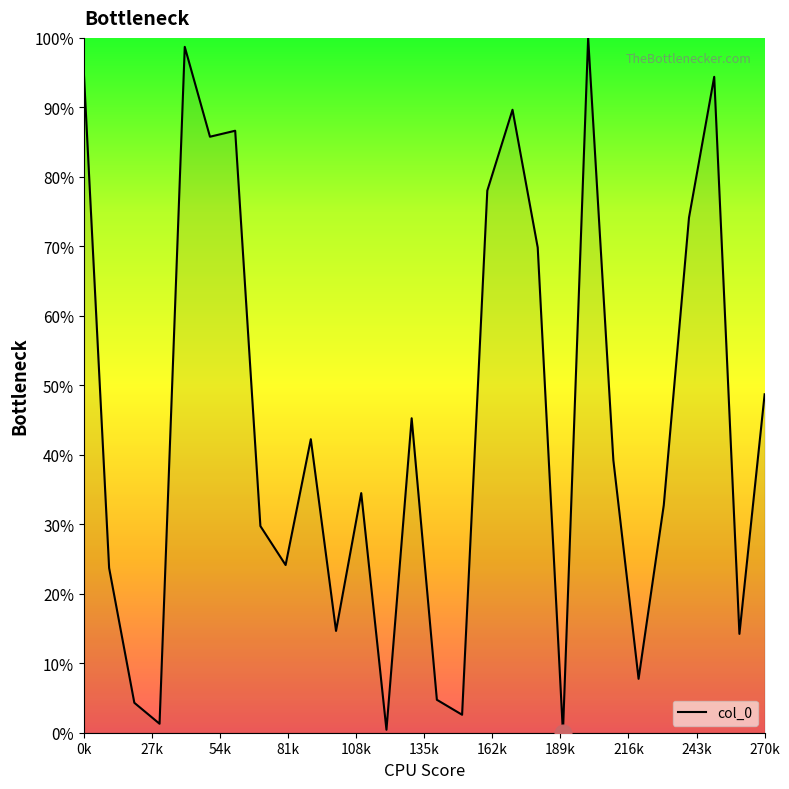

What is the difference between the maximum and minimum values?

100.0